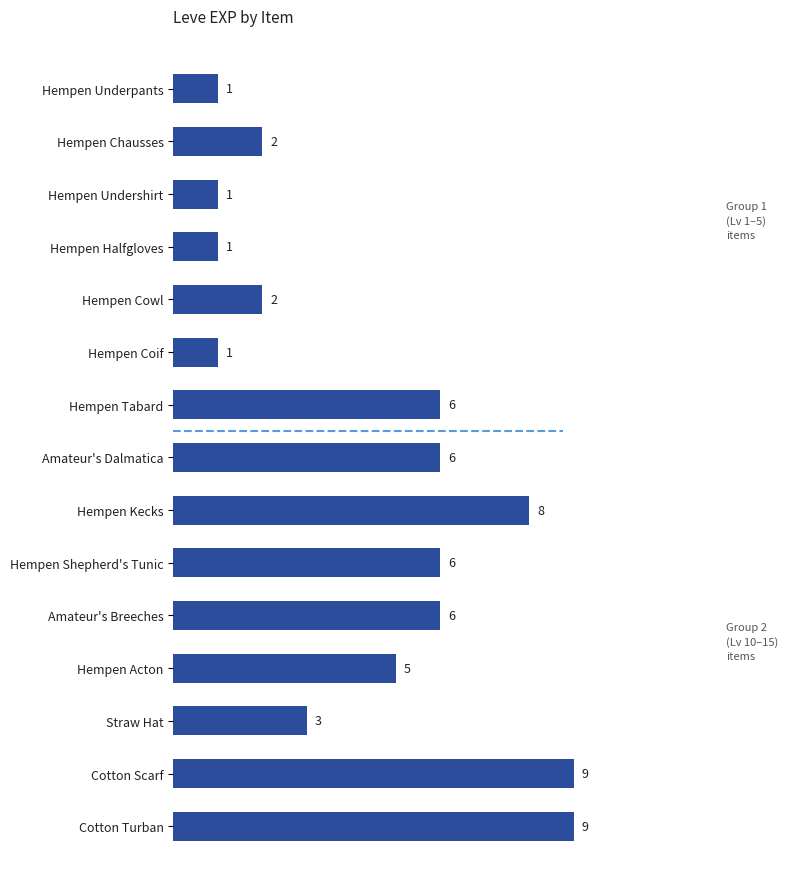

What is the greatest value displayed?

9